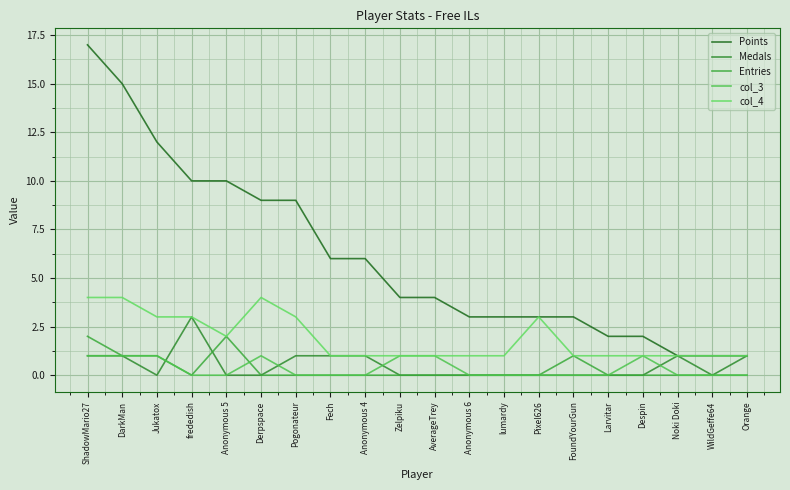

How many lines are shown in the chart?

5